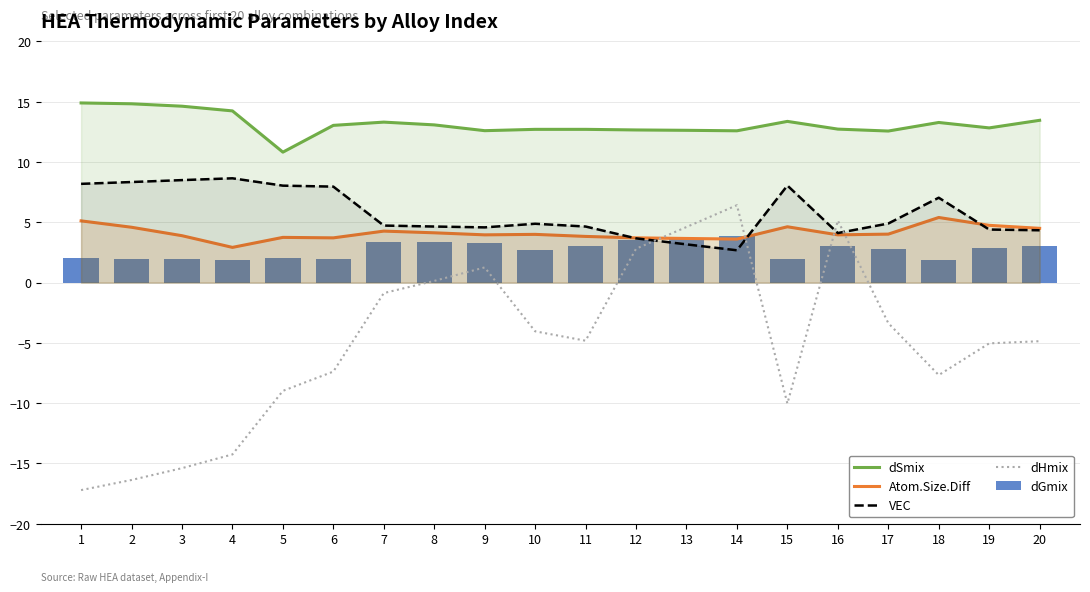

Rank the series by their maximum value, from lowest to highest.

dGmix, Atom.Size.Diff, dHmix, VEC, dSmix